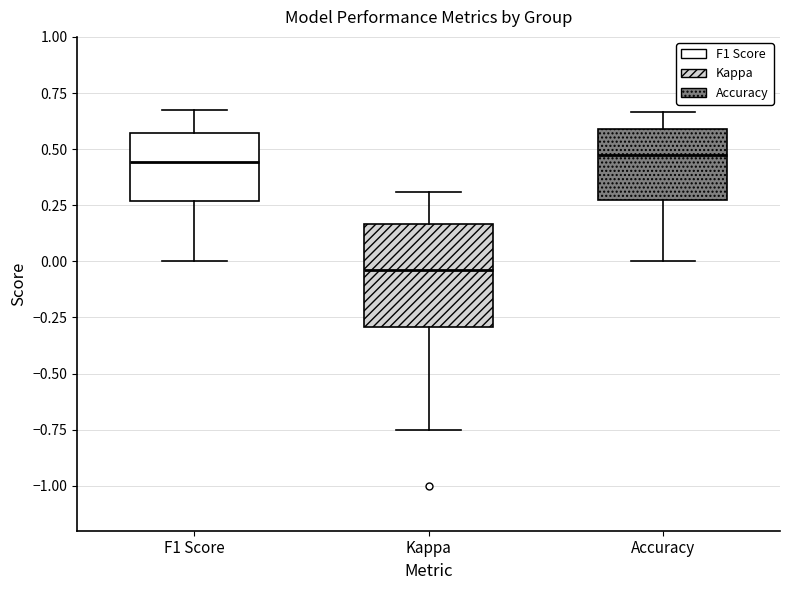

Reading left to right, transcribe this box plot: for each box, give where its median line is, the range the box spans, and where its two whiskers end, as read against the y-axis. The values are not printed on the chart, so give them approximately, as read against the axis.

F1 Score: median 0.45, box 0.25 to 0.55, whiskers 0.00 to 0.70
Kappa: median -0.05, box -0.30 to 0.15, whiskers -0.75 to 0.30
Accuracy: median 0.45, box 0.25 to 0.60, whiskers 0.00 to 0.65